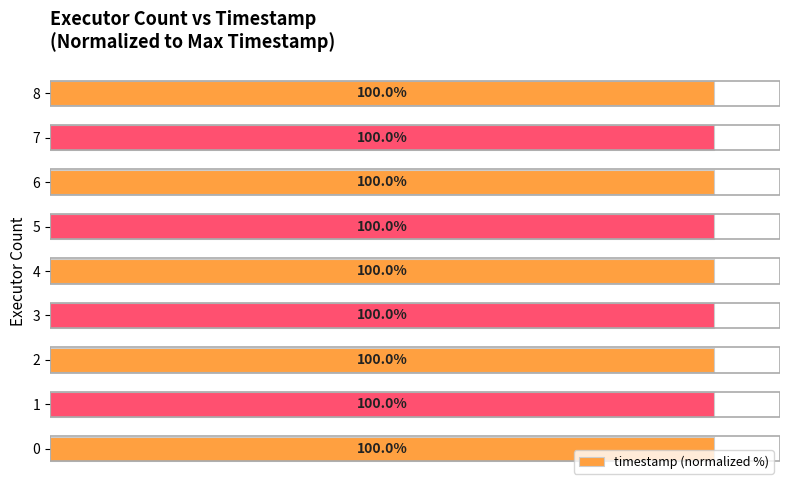

What is the sum of all values?

900.0